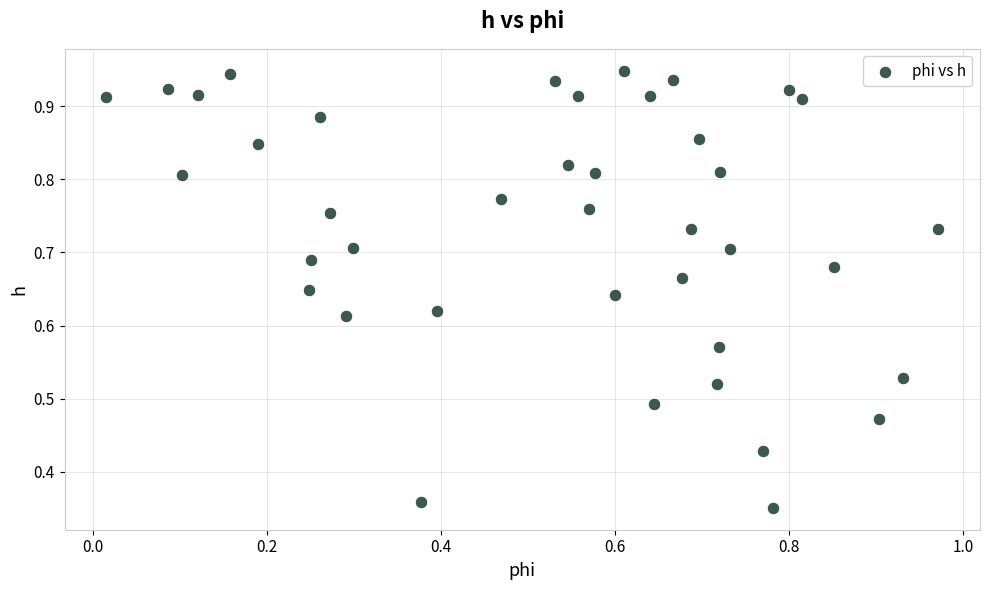

What is the range of X values (max minus min)?

1.0